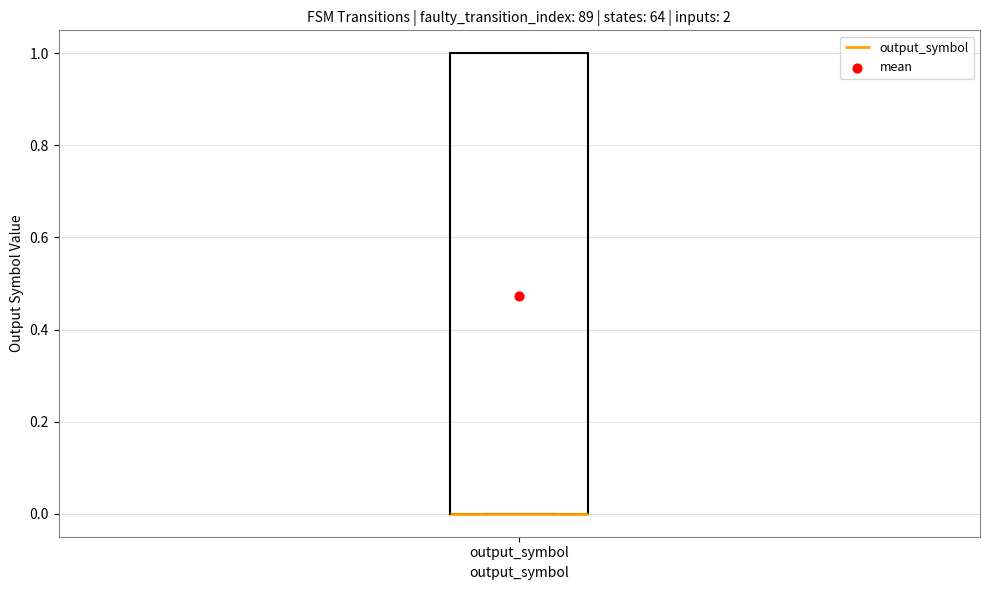

Where is the lower edge of the box for output_symbol on the y-axis? The values are not printed on the chart, so give them approximately, as read against the axis.

0